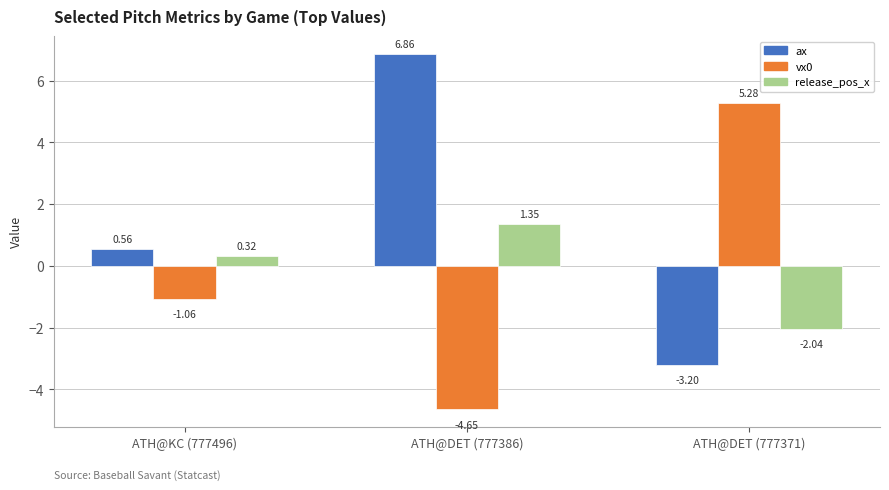

How many values in release_pos_x are above zero?

2